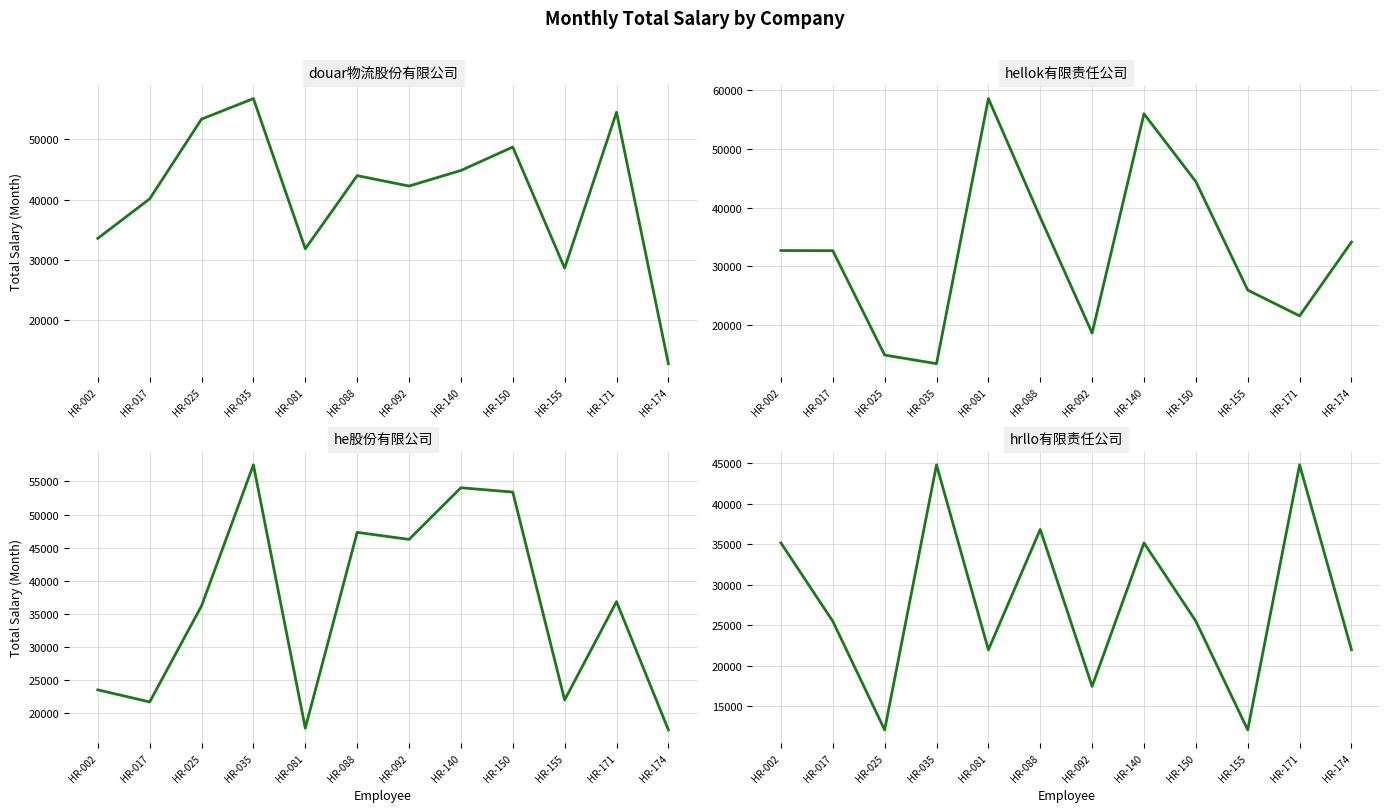

Rank the series by their maximum value, from lowest to highest.

hrllo有限责任公司, douar物流股份有限公司, he股份有限公司, hellok有限责任公司